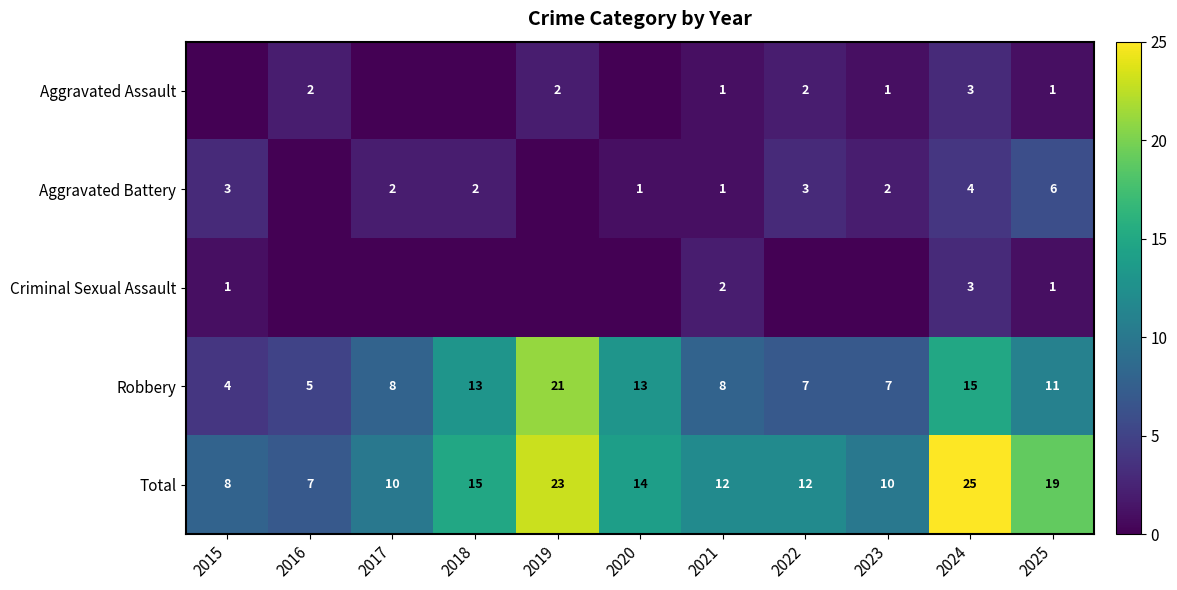

What is the difference between the Robbery values at 2015 and 2018?

9